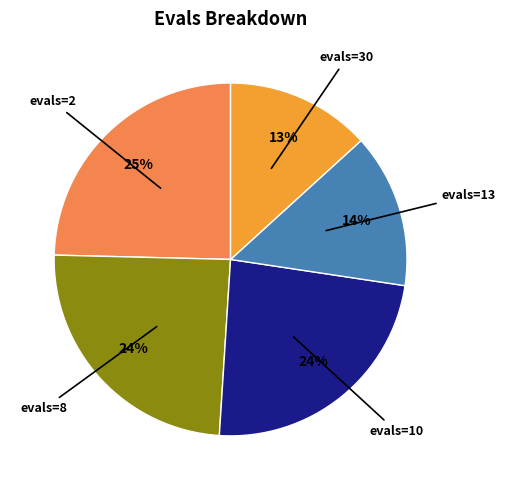

Is there a majority slice in this chart?

No